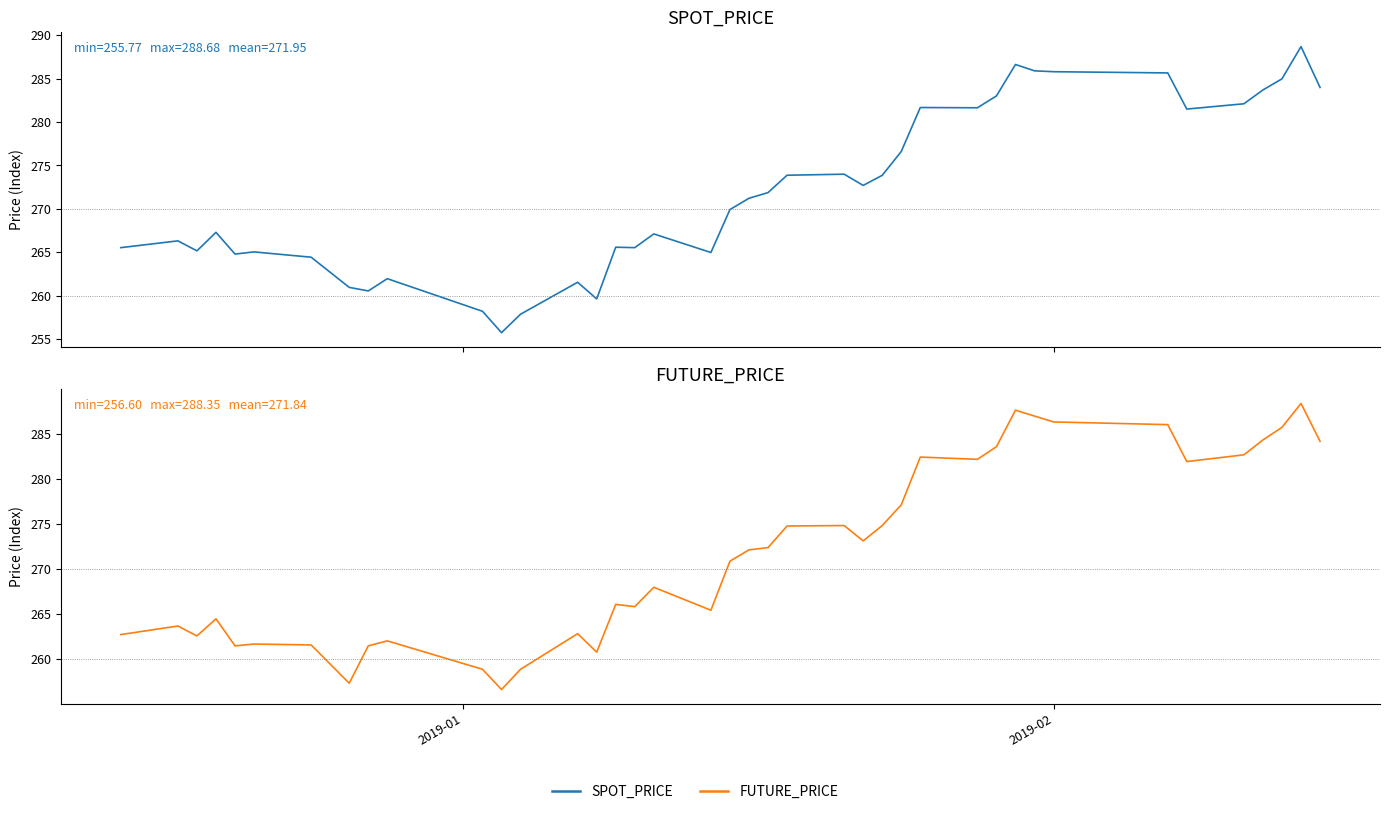

How many interior local peaks does the FUTURE_PRICE series have?

11